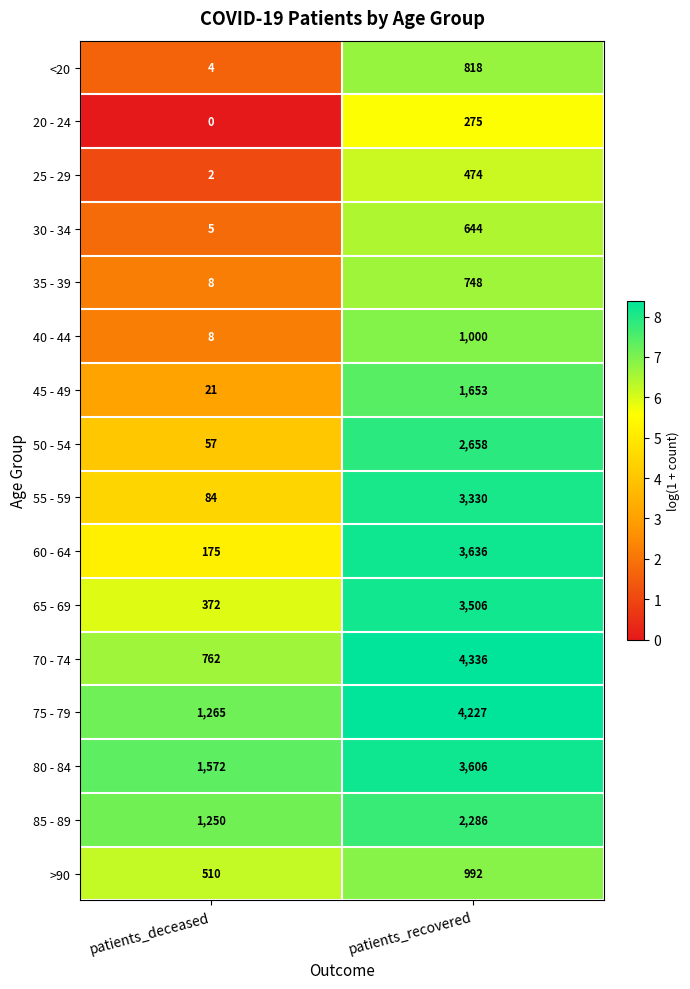

Count the number of data series in this chart.

16